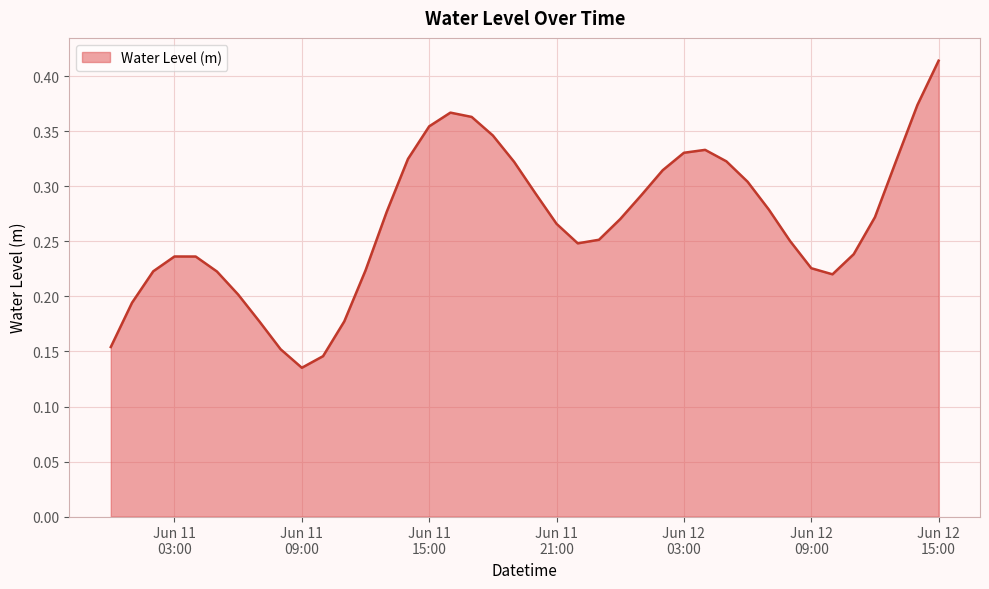

How many lines are shown in the chart?

1